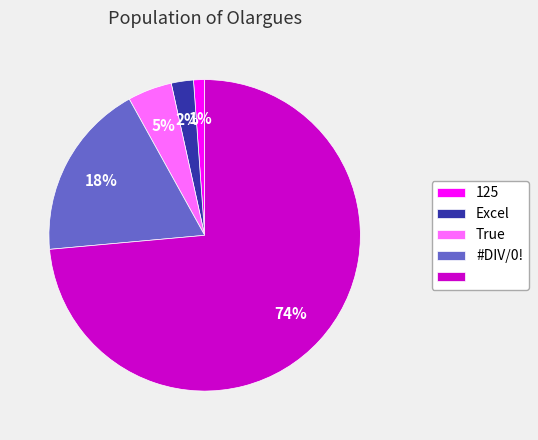

Is there any slice that represents more than half of the pie?

Yes